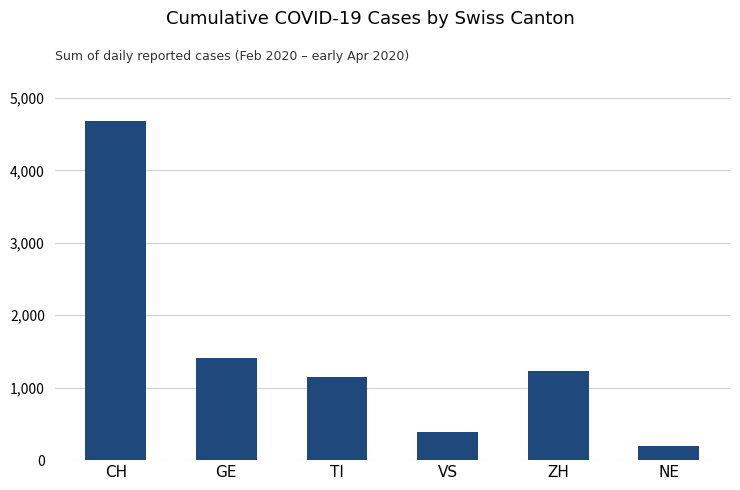

What is the greatest value displayed?

4683